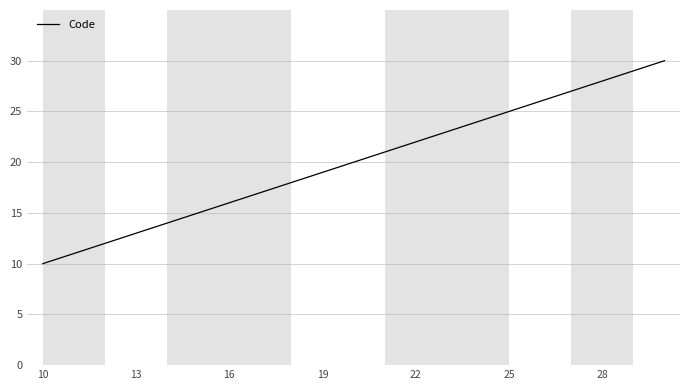

What is the minimum value shown in the chart?

10